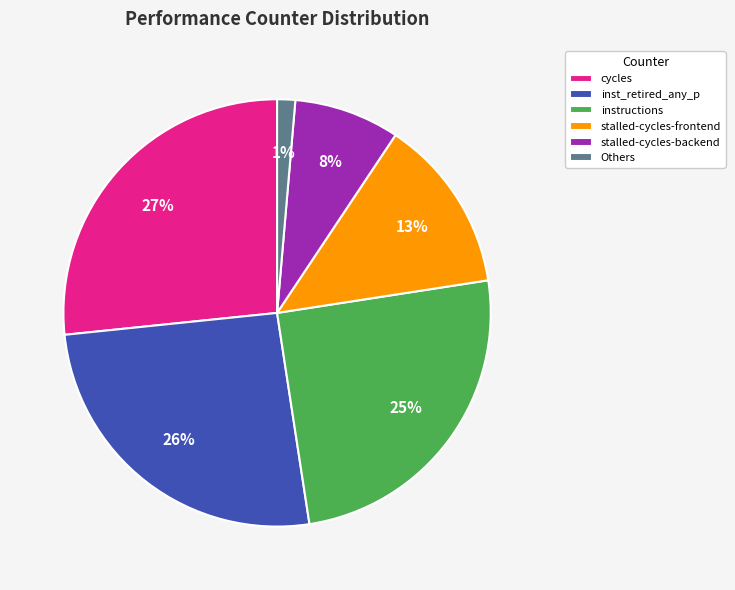

Is the sum of cycles and stalled-cycles-backend greater than half?

No